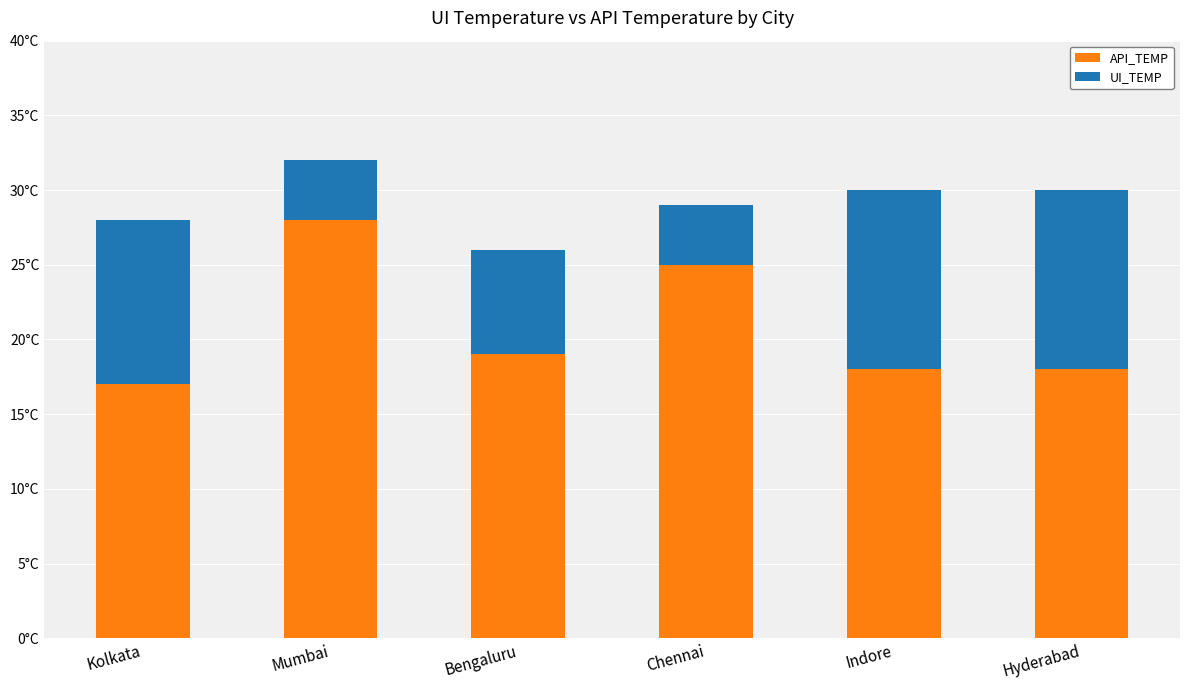

What is the label of the 4th bar from the left?

Chennai